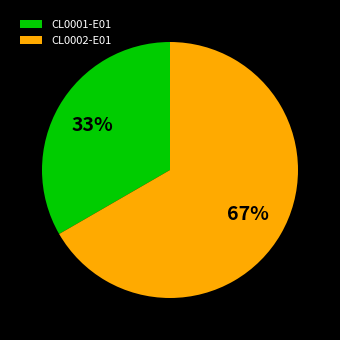

To the nearest percent, what percentage of the pie is CL0002-E01?

67%